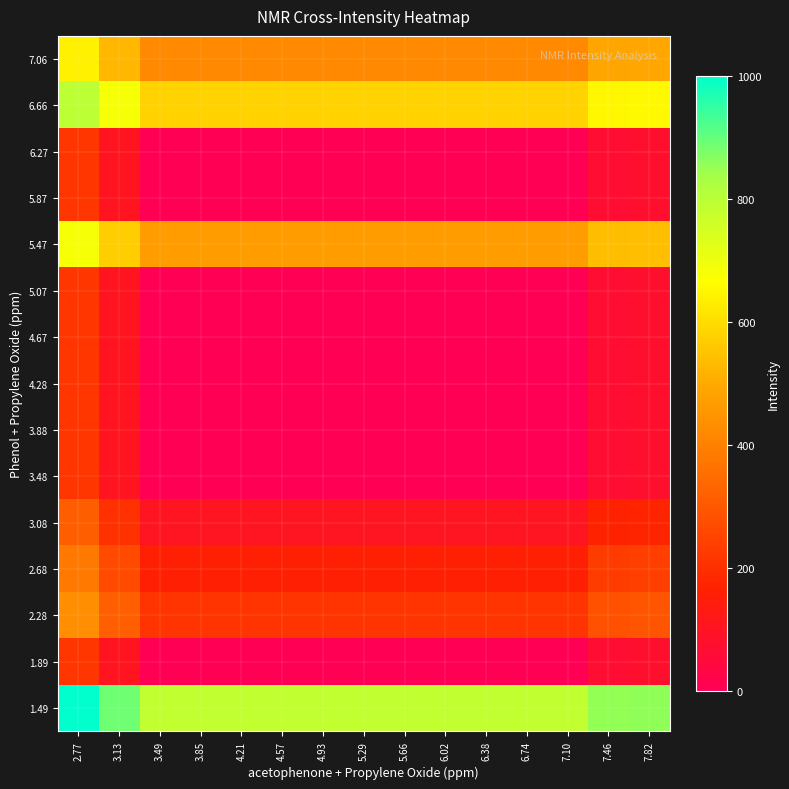

Reading left to right, what are all the values shown in this chart?

7.06: 2.77=636.8	3.13=523.8	3.49=420.0	3.85=420.0	4.21=420.0	4.57=420.0	4.93=420.0	5.29=420.0	5.66=420.0	6.02=420.0	6.38=420.0	6.74=420.0	7.10=420.0	7.46=490.2	7.82=496.0
6.66: 2.77=795.2	3.13=682.2	3.49=578.3	3.85=578.3	4.21=578.3	4.57=578.3	4.93=578.3	5.29=578.3	5.66=578.3	6.02=578.3	6.38=578.3	6.74=578.3	7.10=578.3	7.46=648.6	7.82=654.4
6.27: 2.77=216.8	3.13=103.8	3.49=0.0	3.85=0.0	4.21=0.0	4.57=0.0	4.93=0.0	5.29=0.0	5.66=0.0	6.02=0.0	6.38=0.0	6.74=0.0	7.10=0.0	7.46=70.2	7.82=76.1
5.87: 2.77=216.8	3.13=103.8	3.49=0.0	3.85=0.0	4.21=0.0	4.57=0.0	4.93=0.0	5.29=0.0	5.66=0.0	6.02=0.0	6.38=0.0	6.74=0.0	7.10=0.0	7.46=70.2	7.82=76.1
5.47: 2.77=682.5	3.13=569.6	3.49=465.7	3.85=465.7	4.21=465.7	4.57=465.7	4.93=465.7	5.29=465.7	5.66=465.7	6.02=465.7	6.38=465.7	6.74=465.7	7.10=465.7	7.46=536.0	7.82=541.8
5.07: 2.77=216.8	3.13=103.8	3.49=0.0	3.85=0.0	4.21=0.0	4.57=0.0	4.93=0.0	5.29=0.0	5.66=0.0	6.02=0.0	6.38=0.0	6.74=0.0	7.10=0.0	7.46=70.2	7.82=76.1
4.67: 2.77=216.8	3.13=103.8	3.49=0.0	3.85=0.0	4.21=0.0	4.57=0.0	4.93=0.0	5.29=0.0	5.66=0.0	6.02=0.0	6.38=0.0	6.74=0.0	7.10=0.0	7.46=70.2	7.82=76.1
4.28: 2.77=216.8	3.13=103.8	3.49=0.0	3.85=0.0	4.21=0.0	4.57=0.0	4.93=0.0	5.29=0.0	5.66=0.0	6.02=0.0	6.38=0.0	6.74=0.0	7.10=0.0	7.46=70.2	7.82=76.1
3.88: 2.77=216.8	3.13=103.8	3.49=0.0	3.85=0.0	4.21=0.0	4.57=0.0	4.93=0.0	5.29=0.0	5.66=0.0	6.02=0.0	6.38=0.0	6.74=0.0	7.10=0.0	7.46=70.2	7.82=76.1
3.48: 2.77=216.8	3.13=103.8	3.49=0.0	3.85=0.0	4.21=0.0	4.57=0.0	4.93=0.0	5.29=0.0	5.66=0.0	6.02=0.0	6.38=0.0	6.74=0.0	7.10=0.0	7.46=70.2	7.82=76.1
3.08: 2.77=316.4	3.13=203.4	3.49=99.6	3.85=99.6	4.21=99.6	4.57=99.6	4.93=99.6	5.29=99.6	5.66=99.6	6.02=99.6	6.38=99.6	6.74=99.6	7.10=99.6	7.46=169.8	7.82=175.7
2.68: 2.77=379.1	3.13=266.2	3.49=162.3	3.85=162.3	4.21=162.3	4.57=162.3	4.93=162.3	5.29=162.3	5.66=162.3	6.02=162.3	6.38=162.3	6.74=162.3	7.10=162.3	7.46=232.6	7.82=238.4
2.28: 2.77=431.0	3.13=318.1	3.49=214.2	3.85=214.2	4.21=214.2	4.57=214.2	4.93=214.2	5.29=214.2	5.66=214.2	6.02=214.2	6.38=214.2	6.74=214.2	7.10=214.2	7.46=284.5	7.82=290.3
1.89: 2.77=216.8	3.13=103.8	3.49=0.0	3.85=0.0	4.21=0.0	4.57=0.0	4.93=0.0	5.29=0.0	5.66=0.0	6.02=0.0	6.38=0.0	6.74=0.0	7.10=0.0	7.46=70.2	7.82=76.1
1.49: 2.77=1000.0	3.13=887.0	3.49=783.2	3.85=783.2	4.21=783.2	4.57=783.2	4.93=783.2	5.29=783.2	5.66=783.2	6.02=783.2	6.38=783.2	6.74=783.2	7.10=783.2	7.46=853.4	7.82=859.3